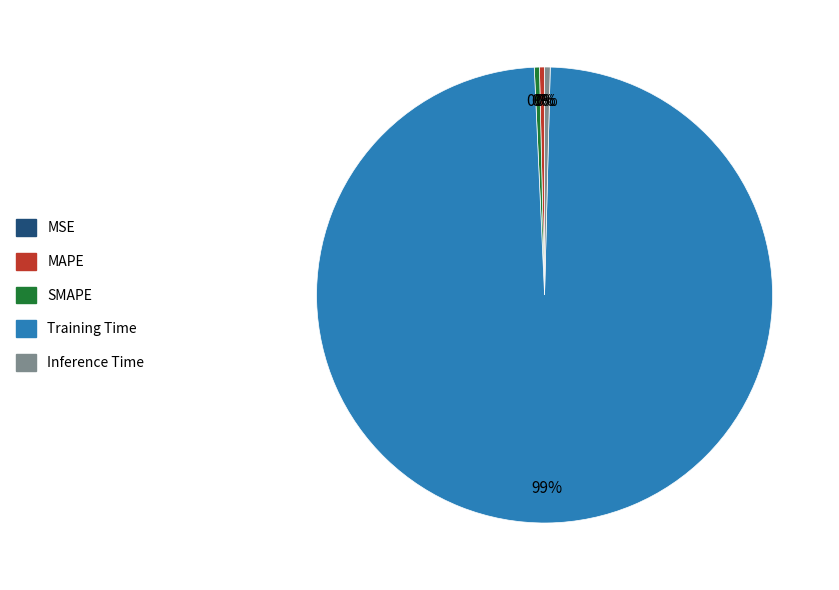

Which category has the biggest portion of the pie?

Training Time